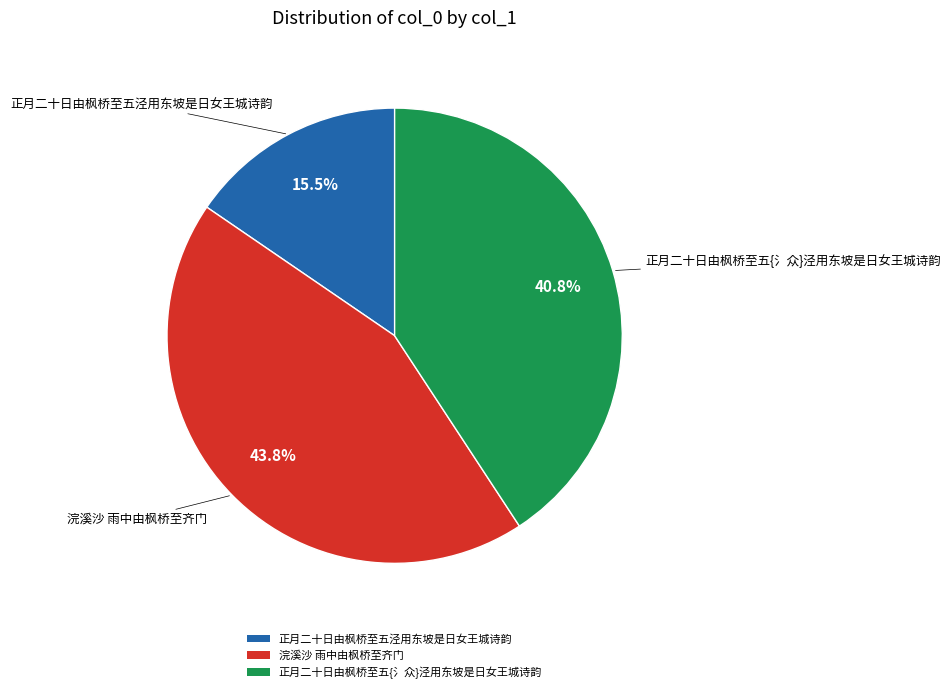

The 浣溪沙 雨中由枫桥至齐门 slice represents 34% of the pie. True or false?

False